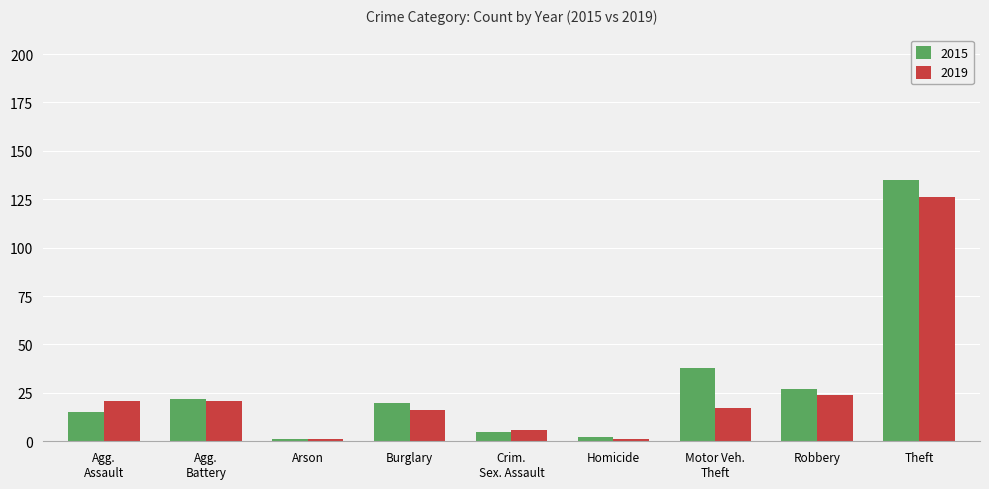

How many distinct data groups are displayed?

2